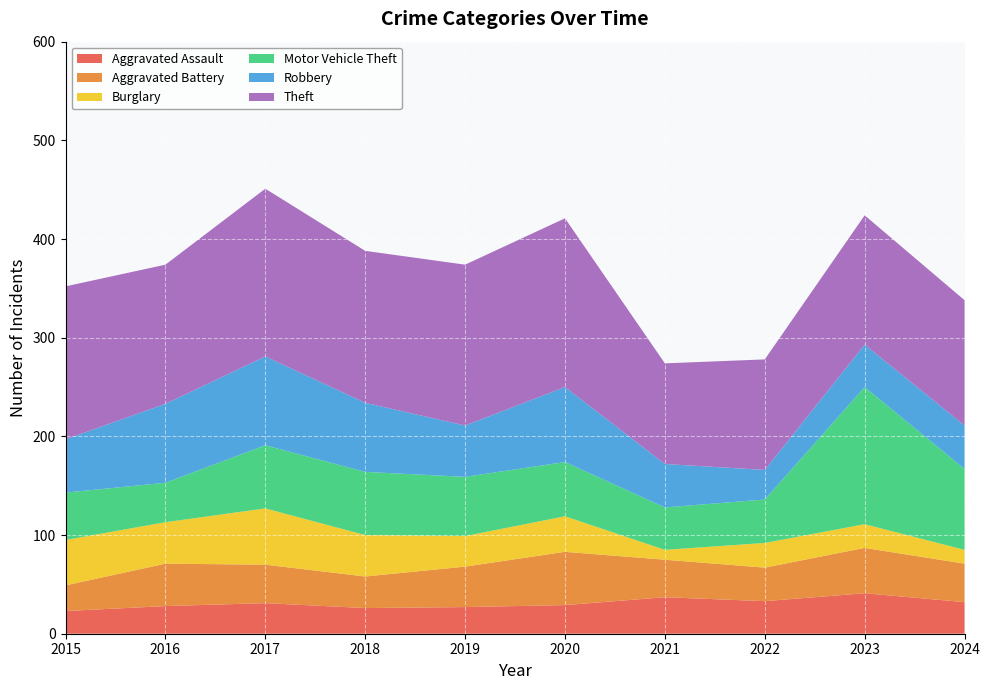

Reading left to right, transcribe all the data shown in this chart.

Aggravated Assault: 23	28	31	26	27	29	37	33	41	32
Aggravated Battery: 26	43	39	32	41	54	38	34	46	39
Burglary: 46	42	57	42	31	36	10	25	24	14
Motor Vehicle Theft: 48	40	64	64	60	55	43	44	139	82
Robbery: 54	80	90	70	52	76	44	30	43	44
Theft: 155	141	170	154	163	171	102	112	131	127